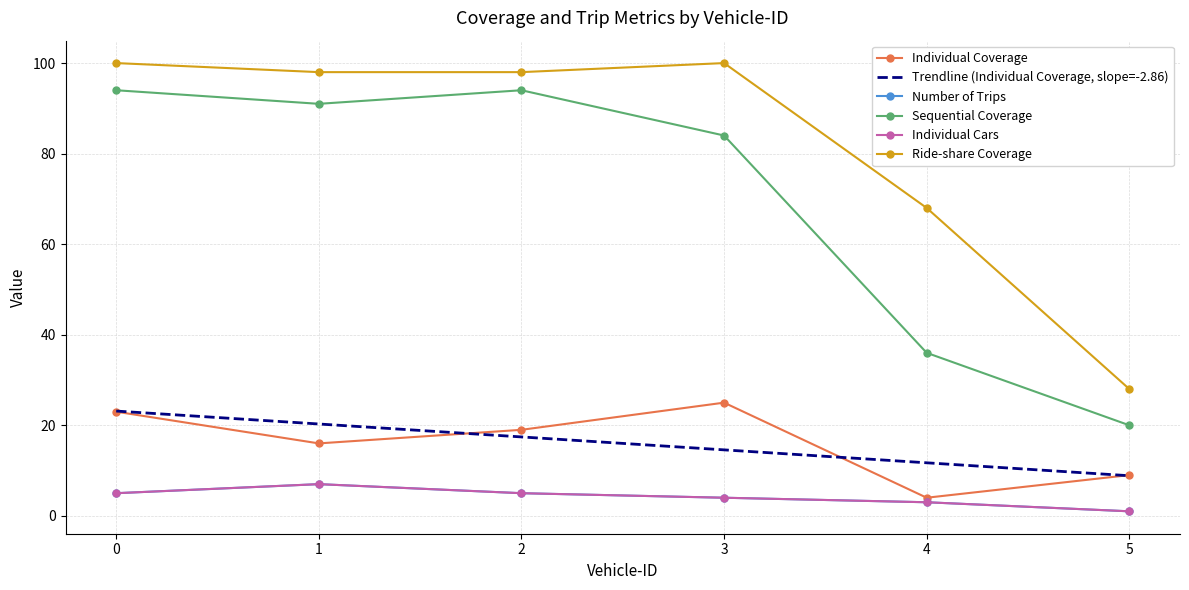

Does the chart have visible grid lines?

Yes